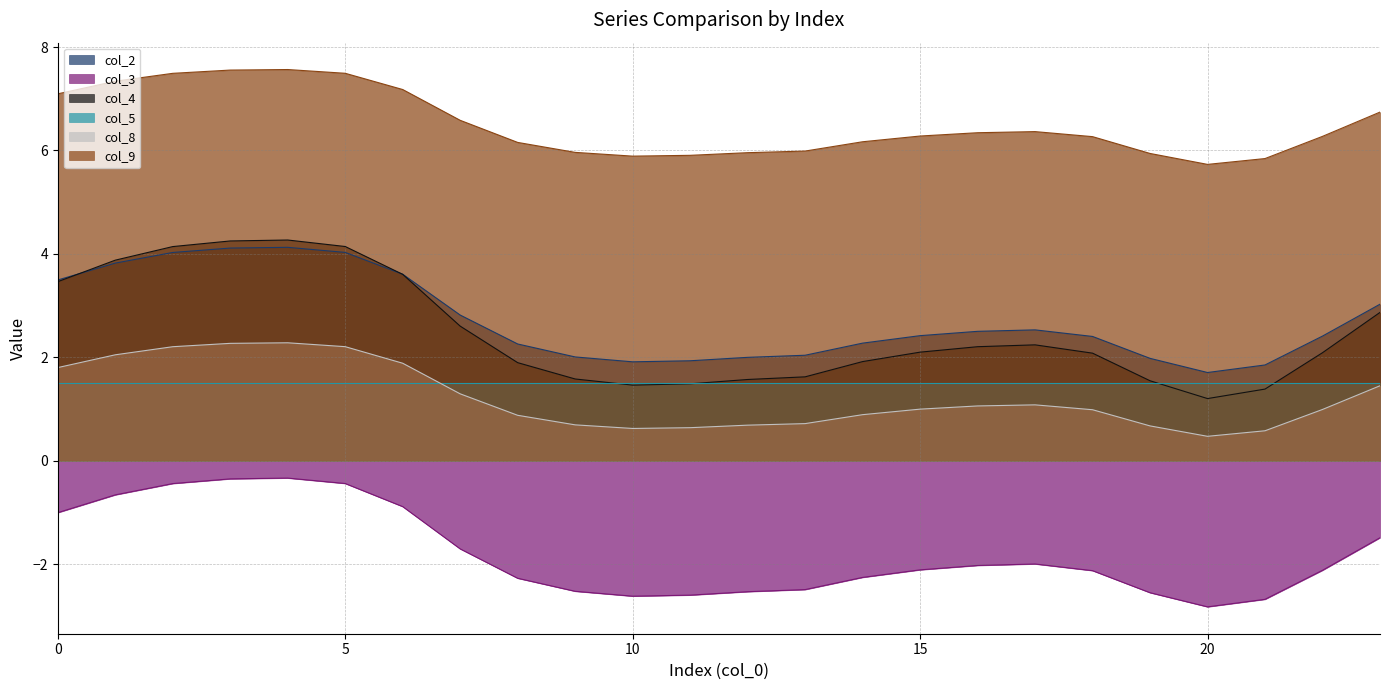

What is the difference between the highest and lowest values at 6?

8.1